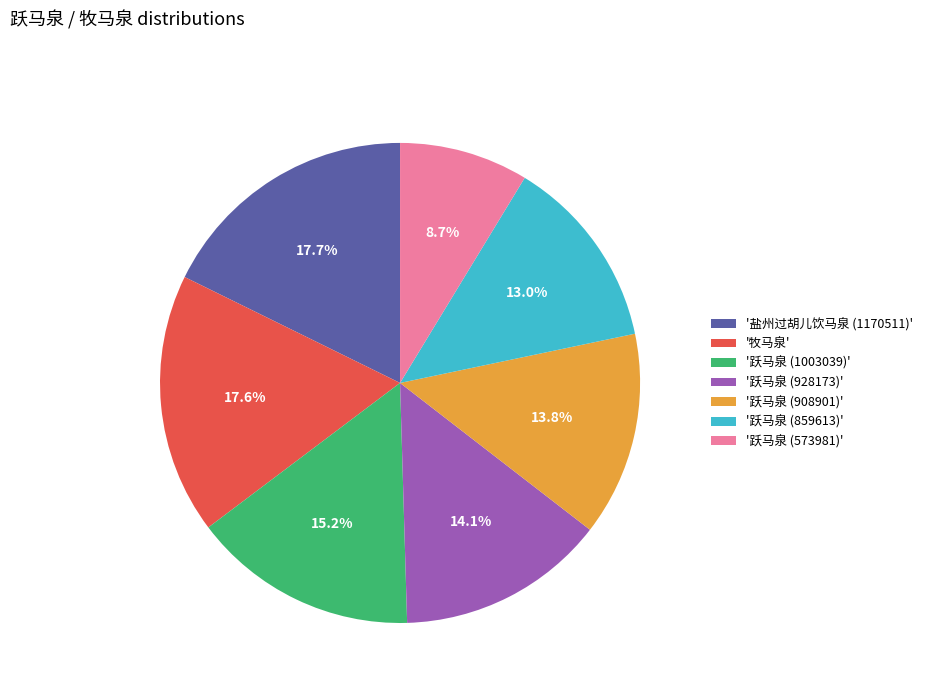

Is there any slice that represents more than half of the pie?

No